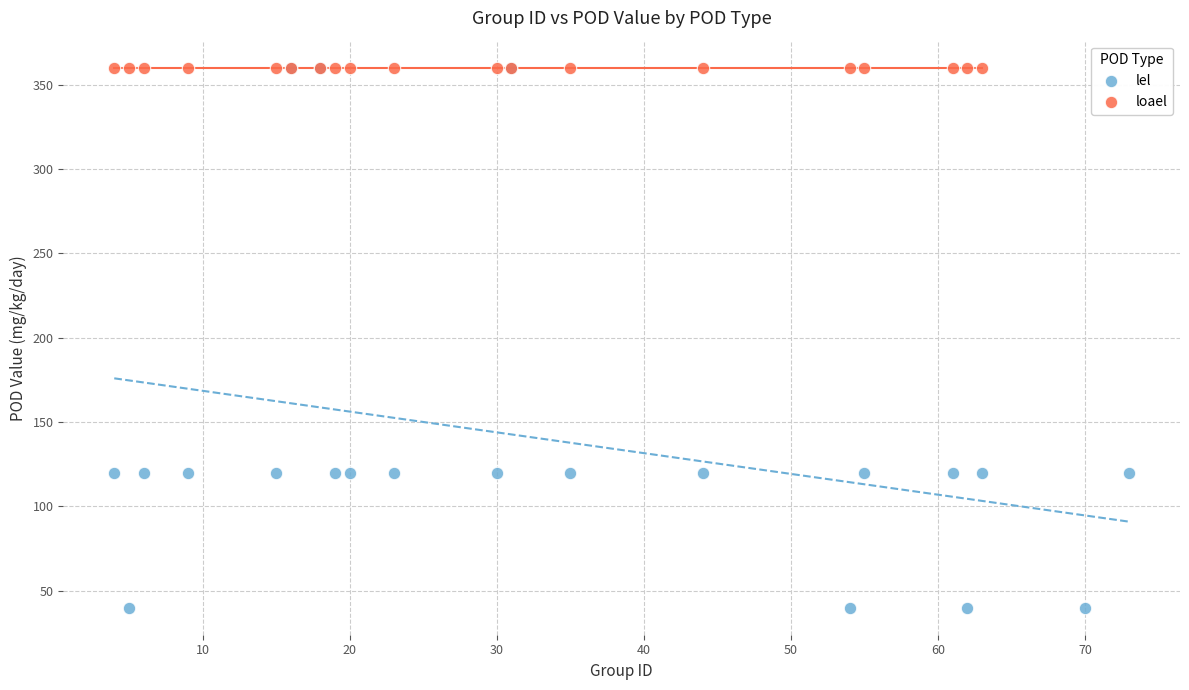

Which series reaches the minimum Y coordinate?

lel